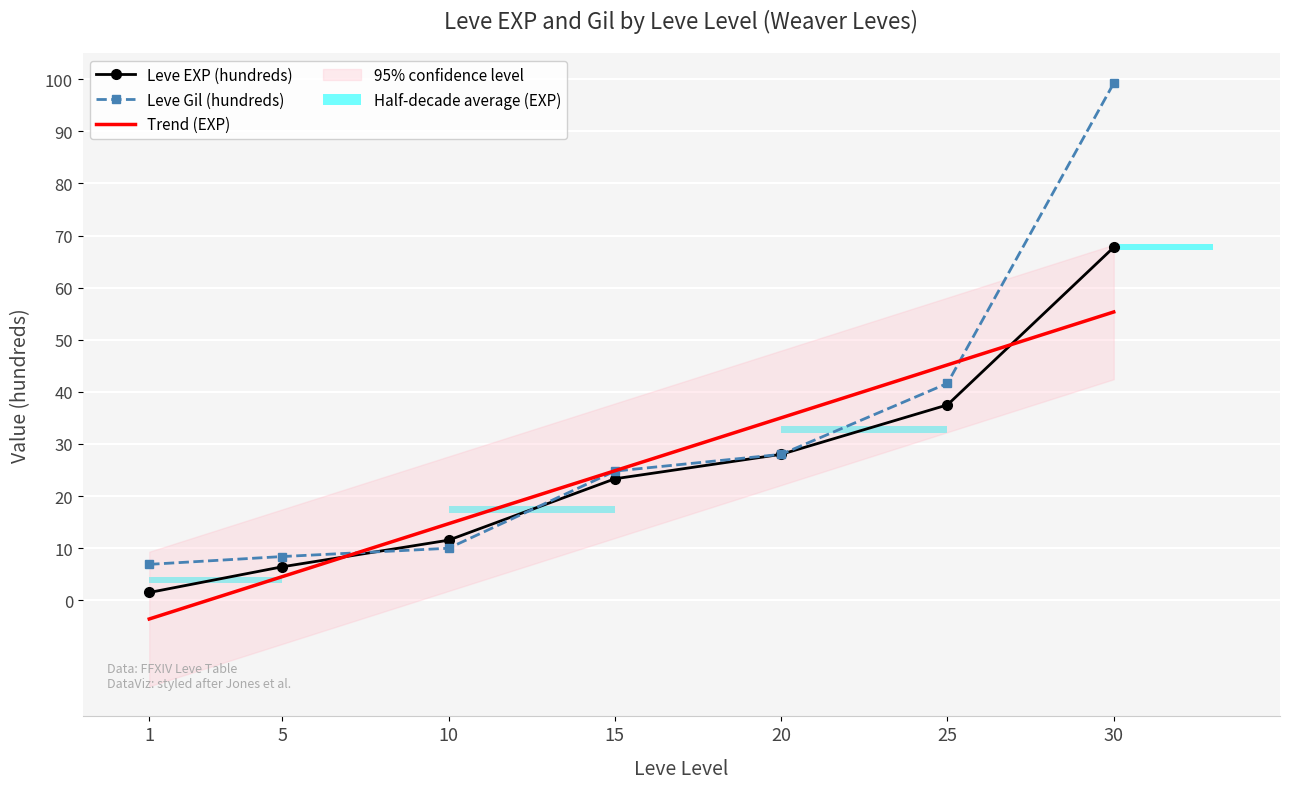

At 5, list the series in order from largest to smallest.

Leve Gil, Leve EXP